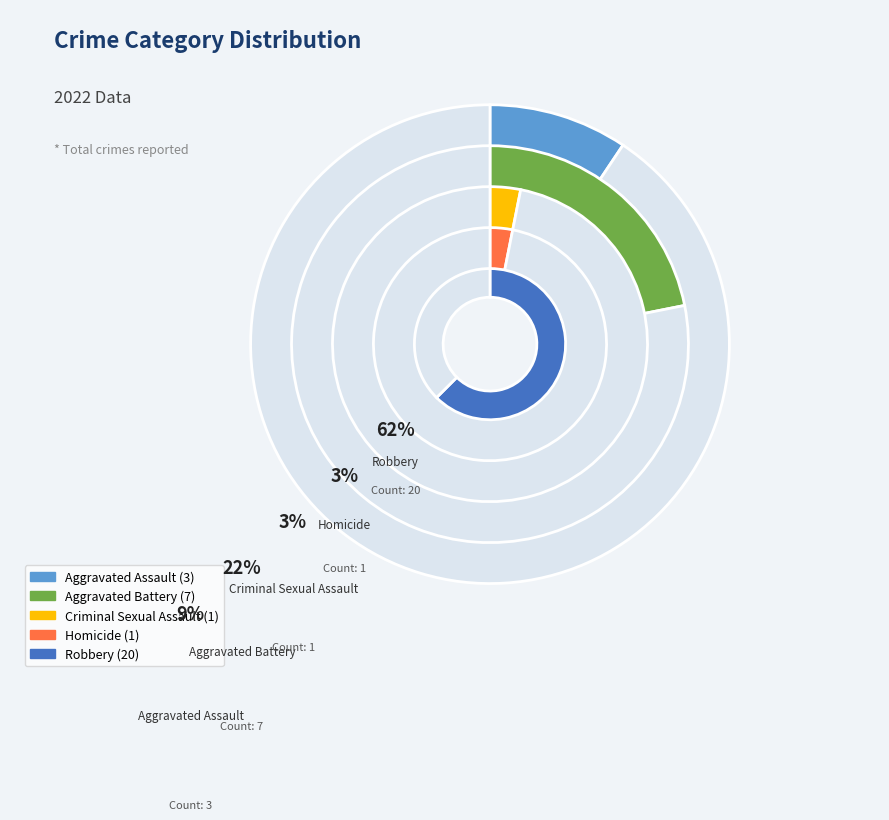

The Criminal Sexual Assault slice represents 12% of the pie. True or false?

False